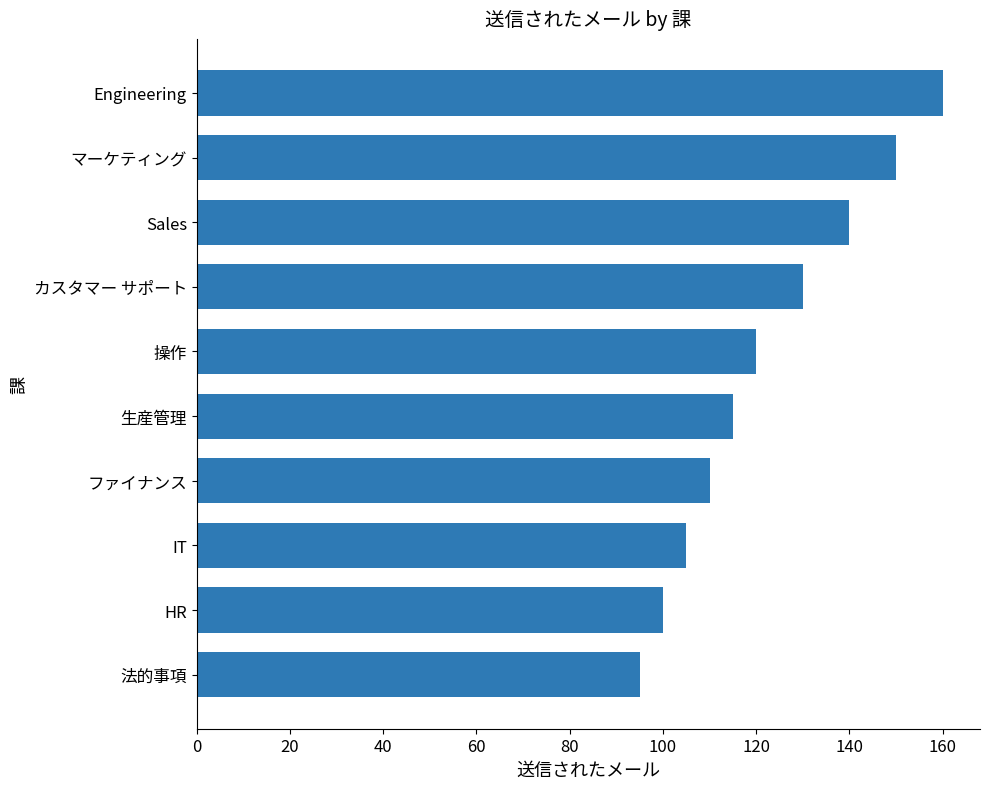

Is it true that the value at 生産管理 is 62?

False